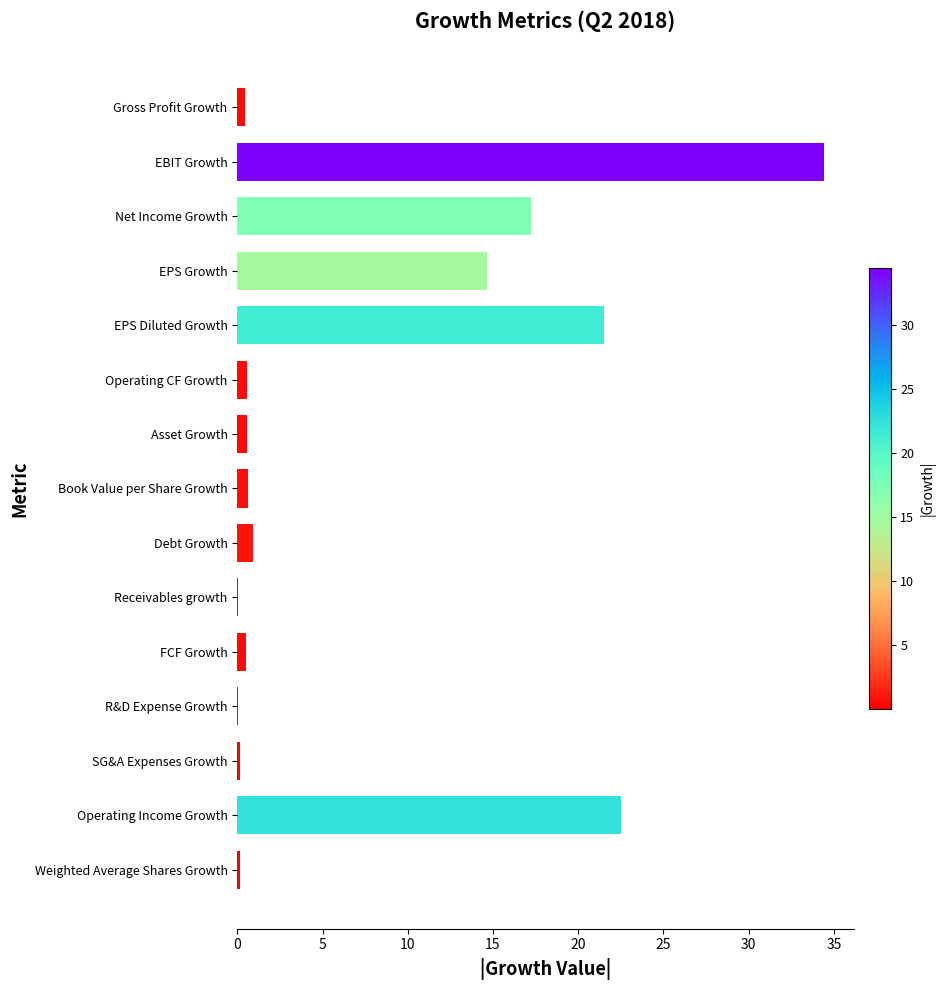

The chart shows a value of 13.2 at EPS Diluted Growth. True or false?

False